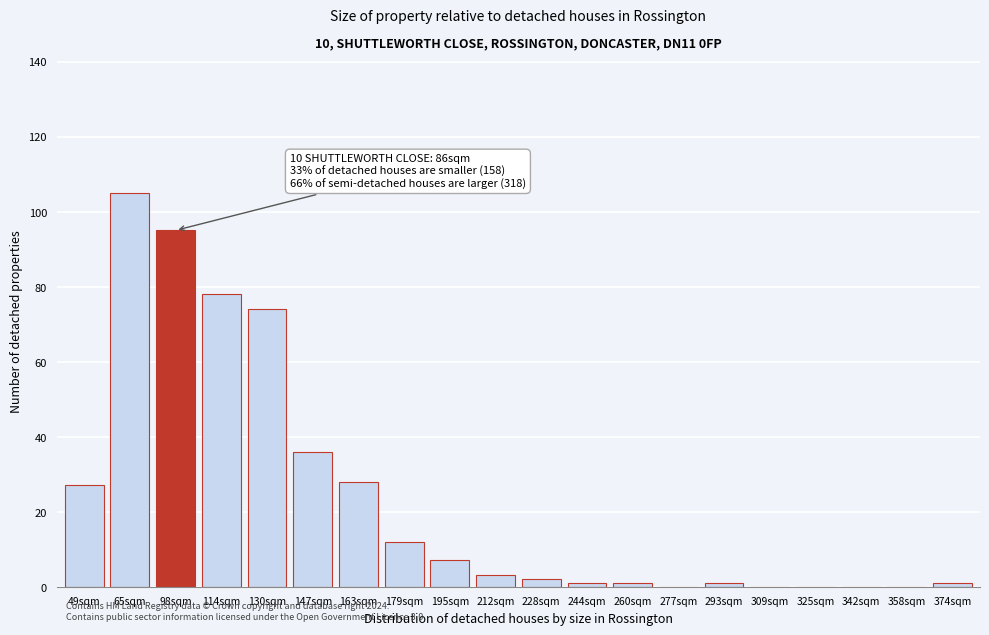

Reading left to right, list all the values displayed in this chart.

49sqm=27	65sqm=105	98sqm=95	114sqm=78	130sqm=74	147sqm=36	163sqm=28	179sqm=12	195sqm=7	212sqm=3	228sqm=2	244sqm=1	260sqm=1	277sqm=0	293sqm=1	309sqm=0	325sqm=0	342sqm=0	358sqm=0	374sqm=1